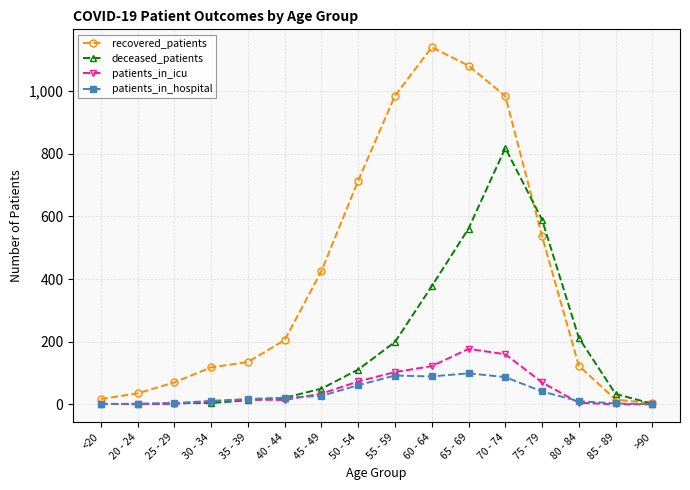

What is the label of the 2nd point from the right?

85 - 89